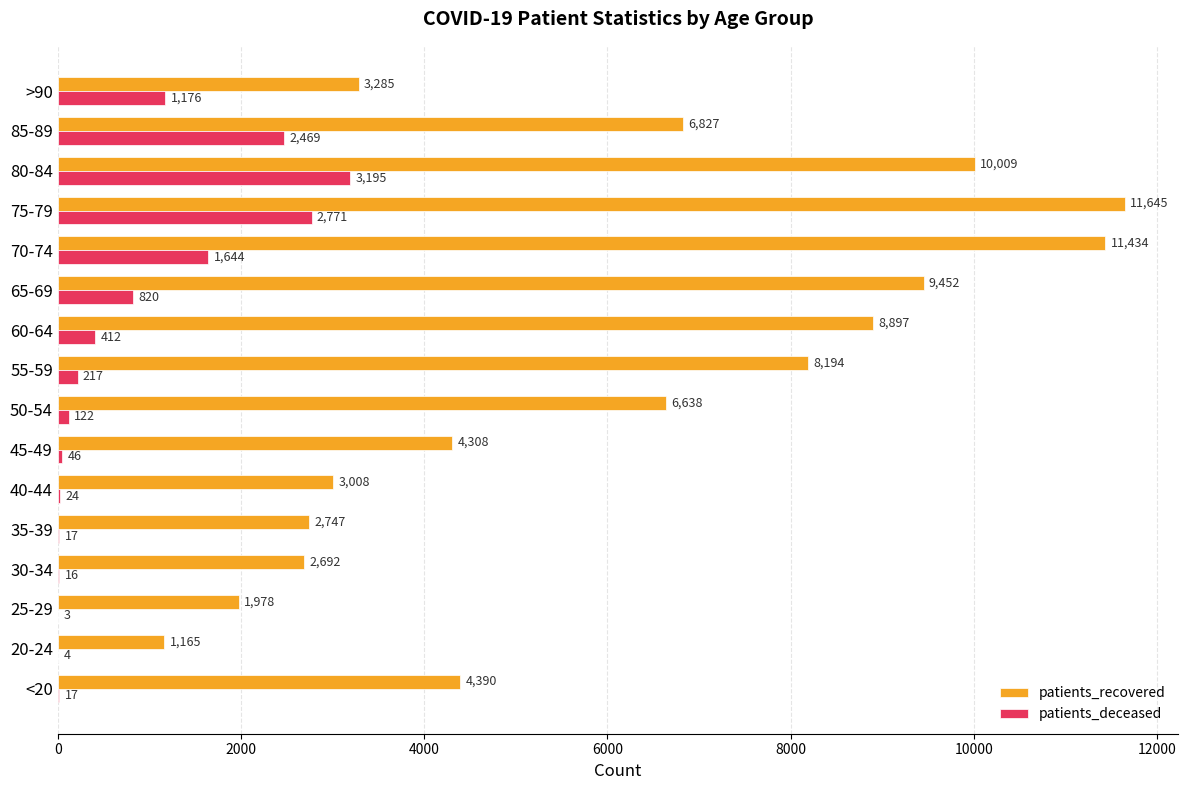

At which category is the sum across all series the highest?

75-79